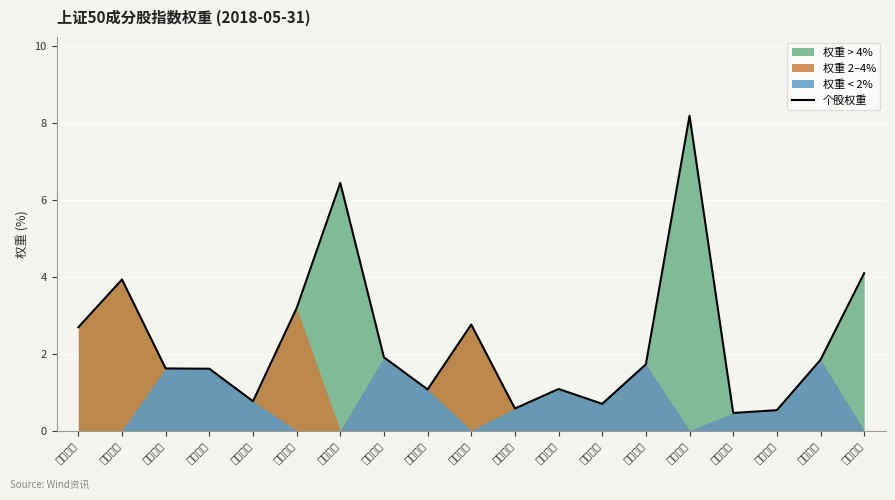

What is the label of the 11th point from the left?

北方稀土